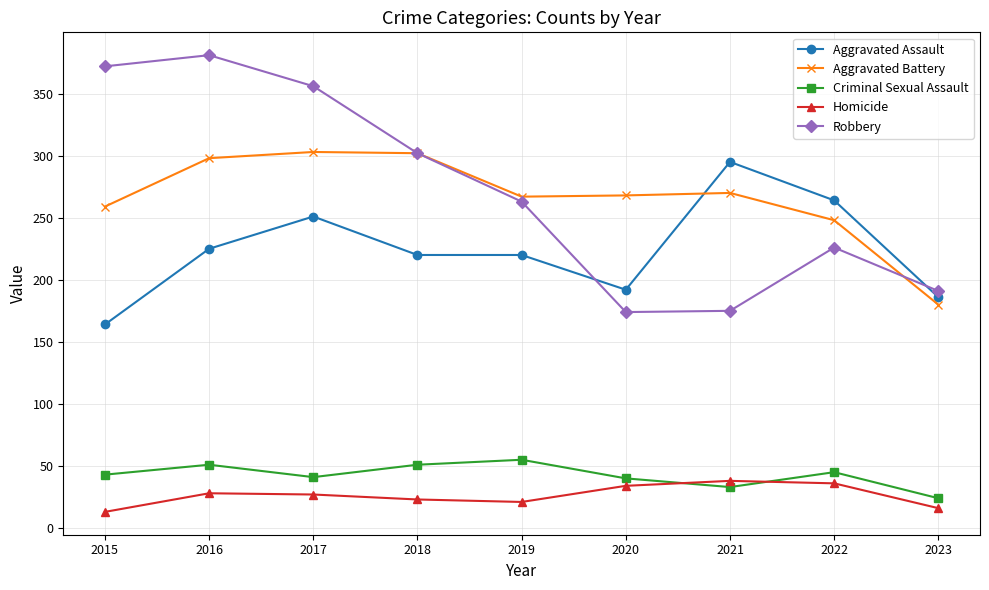

How many interior local peaks does the Robbery series have?

2